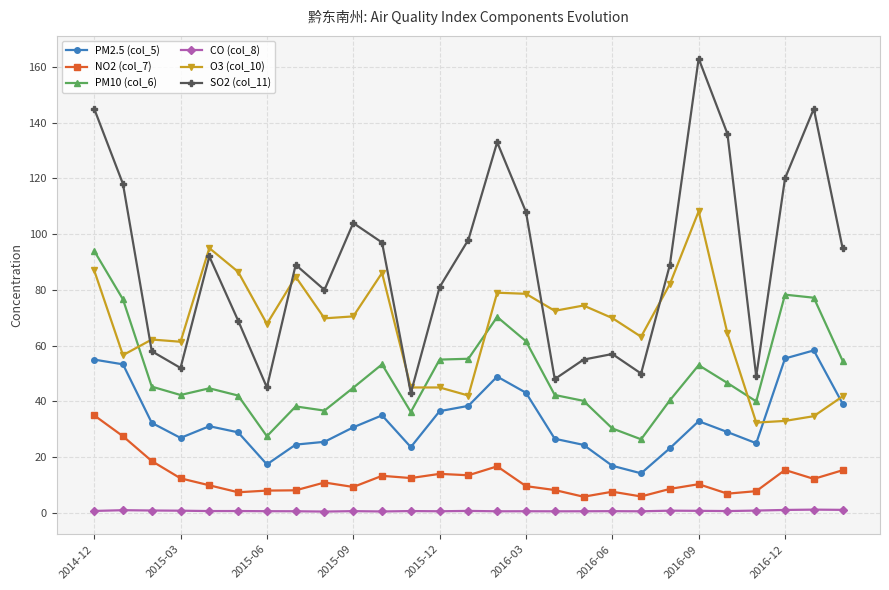

What is the value of the NO2 (col_7) point at the 17th from the left?

8.2